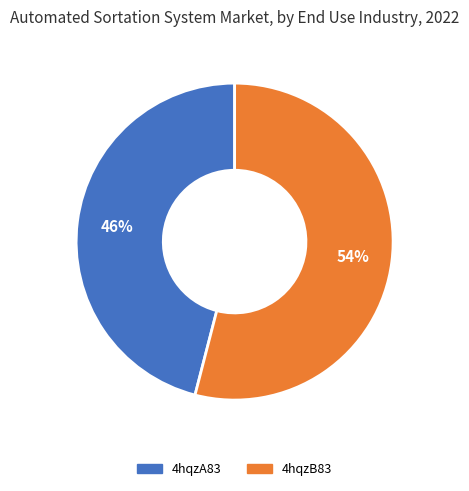

To the nearest percent, what is the difference between the 4hqzB83 and 4hqzA83 slice percentages?

8%